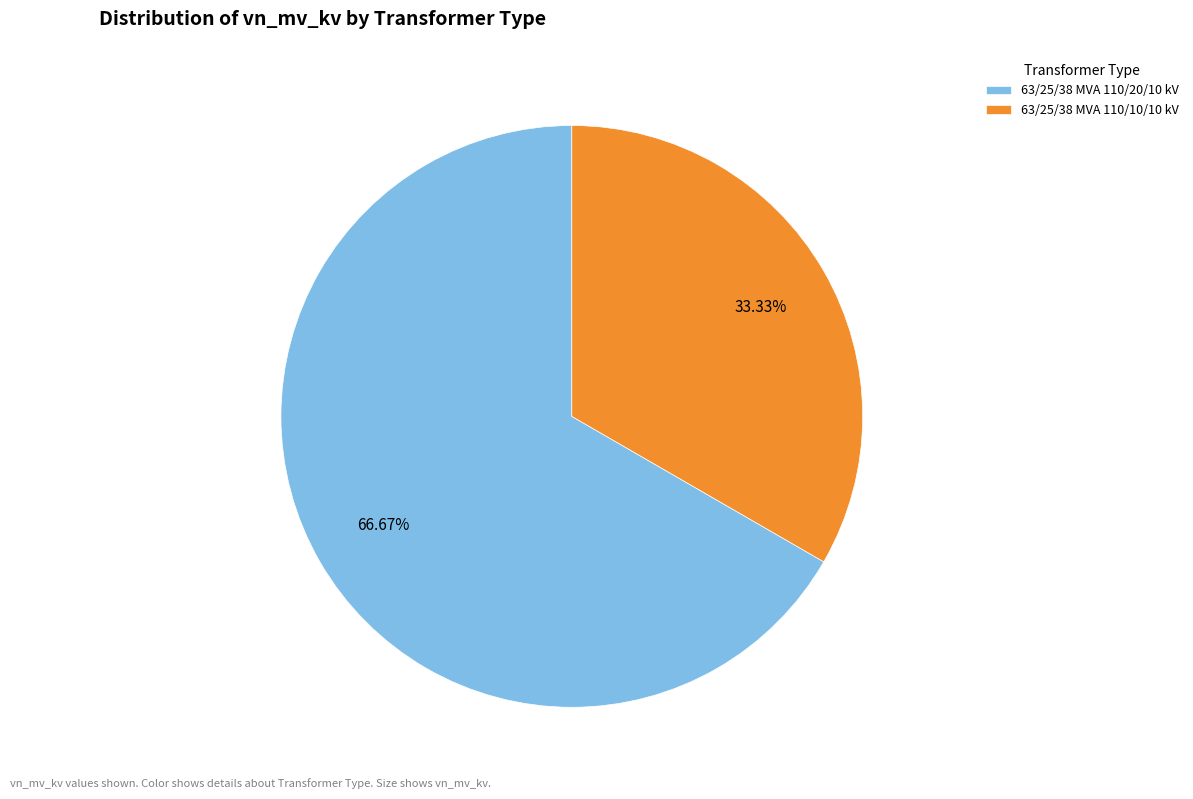

Is it true that 63/25/38 MVA 110/10/10 kV is 33% of the pie?

True